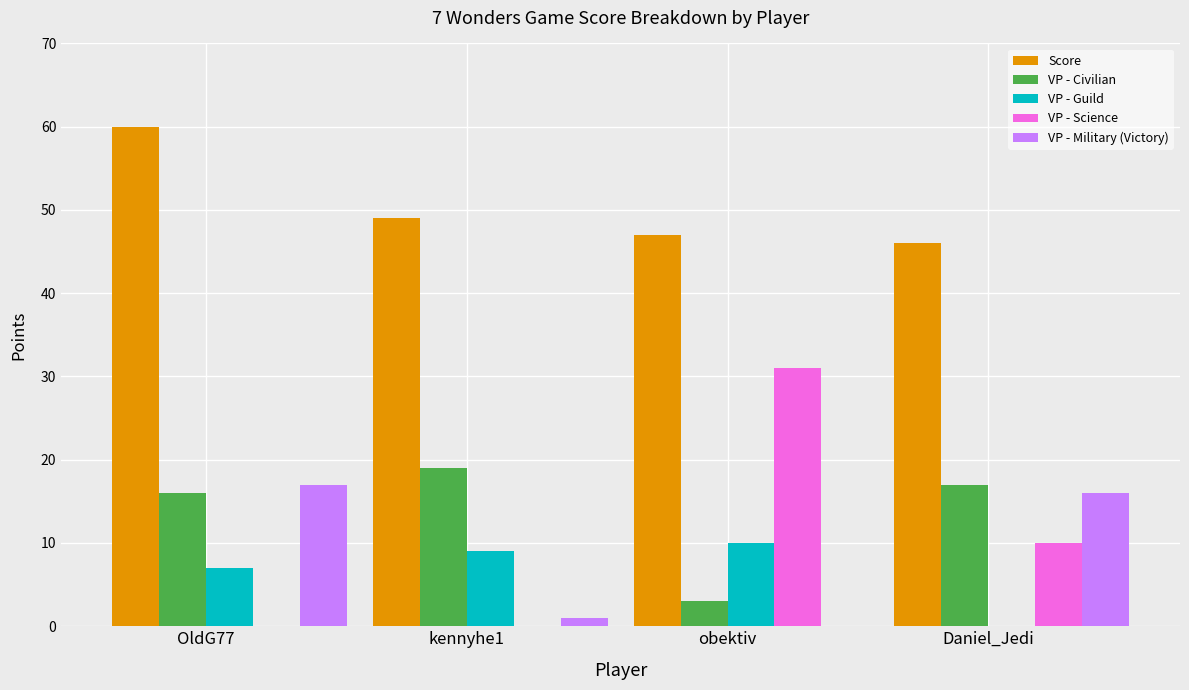

What is the sum of all Score values?

202